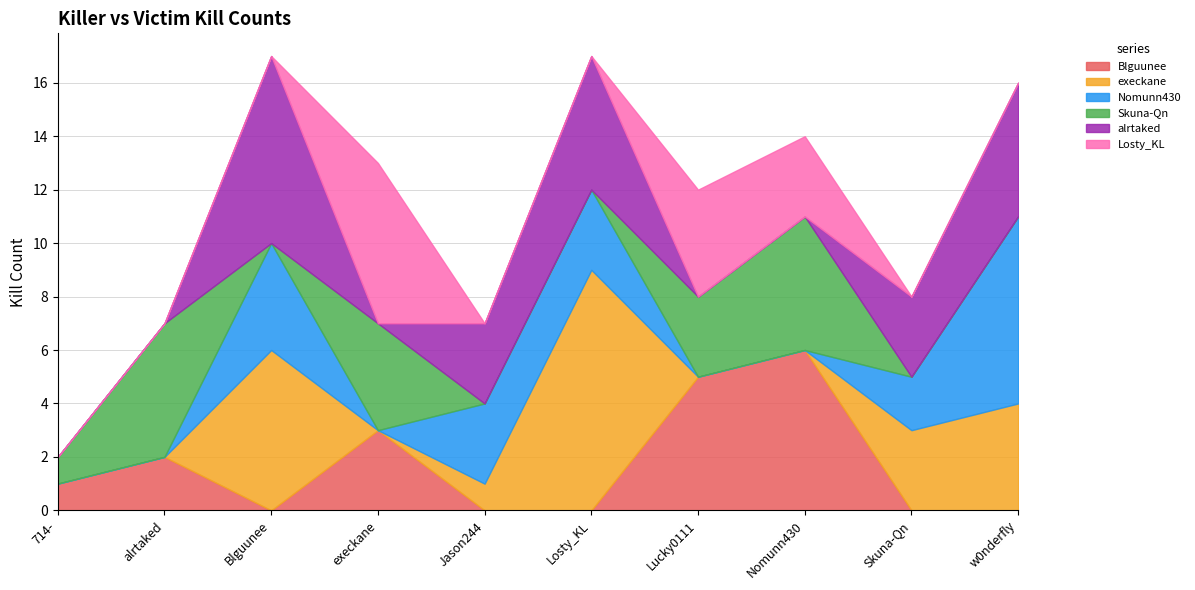

What is the spread (max minus min) of values at w0nderfly?

7